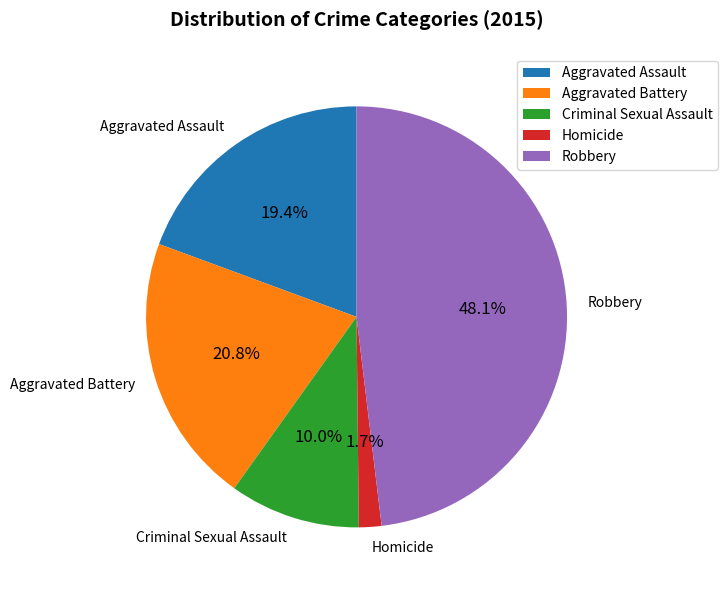

What is the total percentage of Aggravated Assault and Homicide?

21.1%